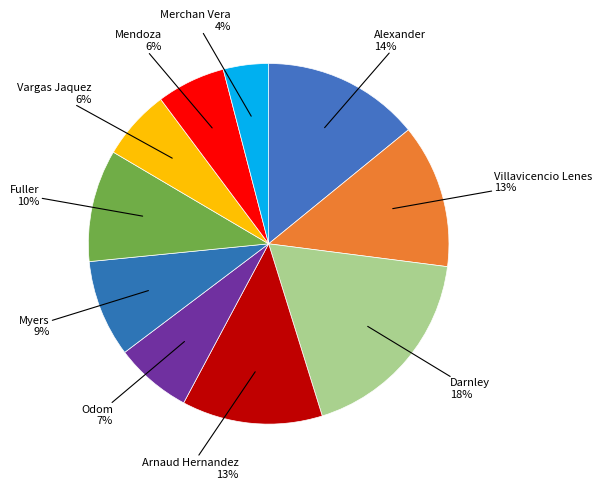

What is the largest slice in the pie chart?

Darnley